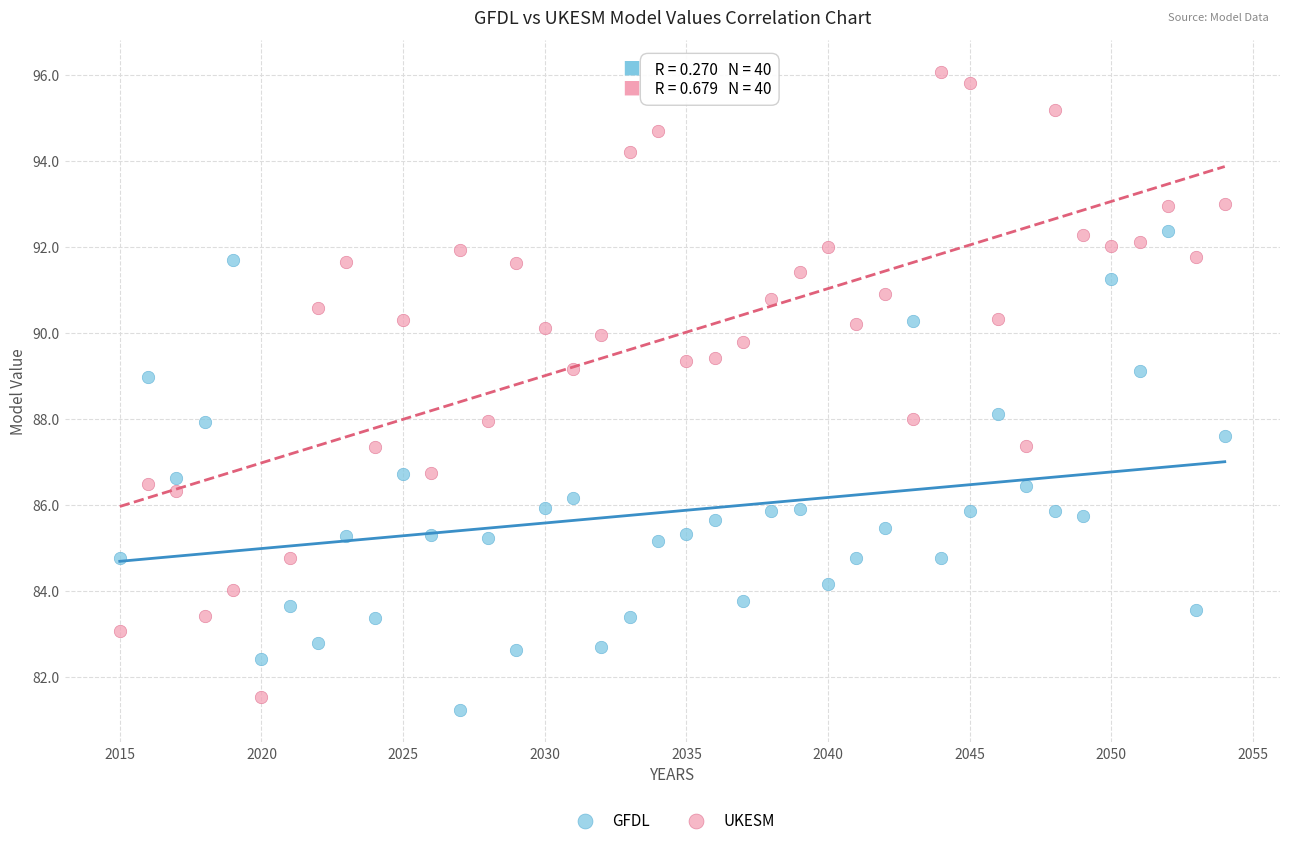

Which series has the largest Y range (max minus min)?

UKESM